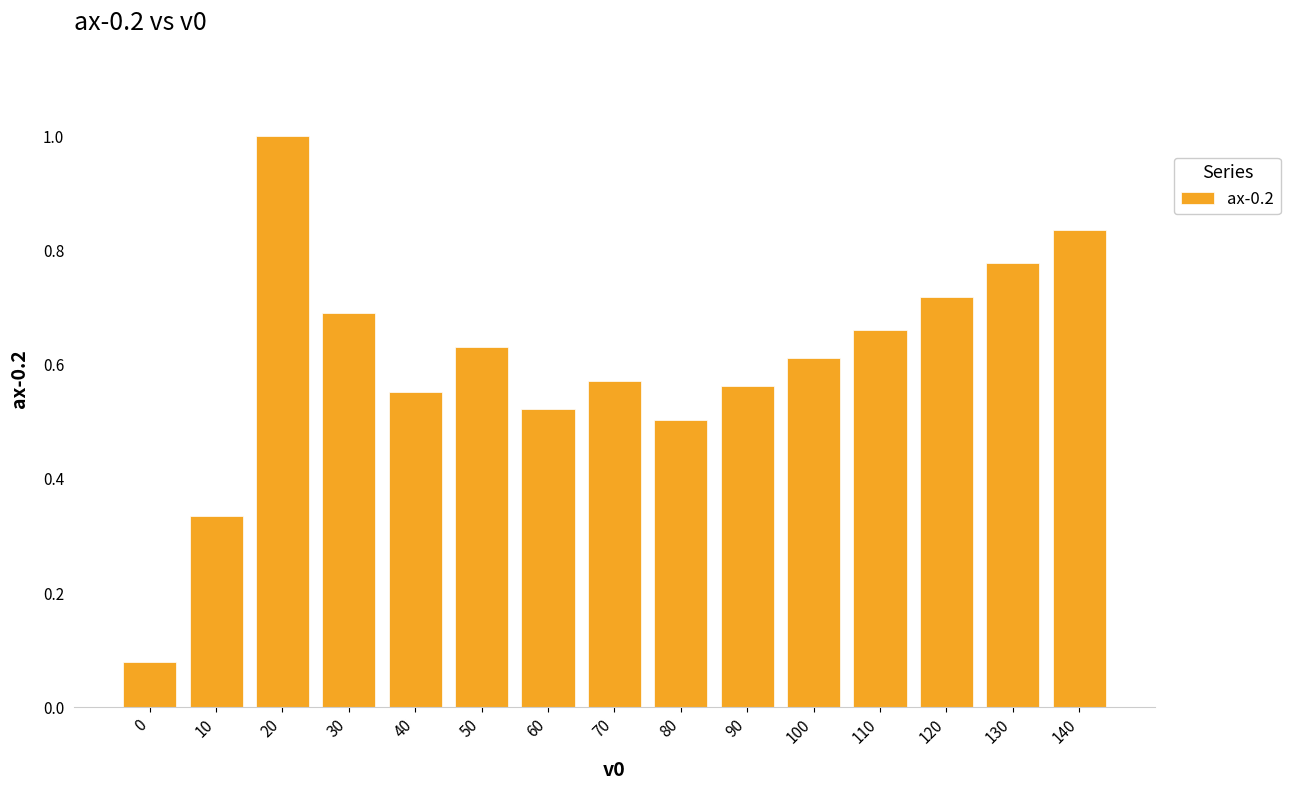

Which category has the highest value across all series?

20